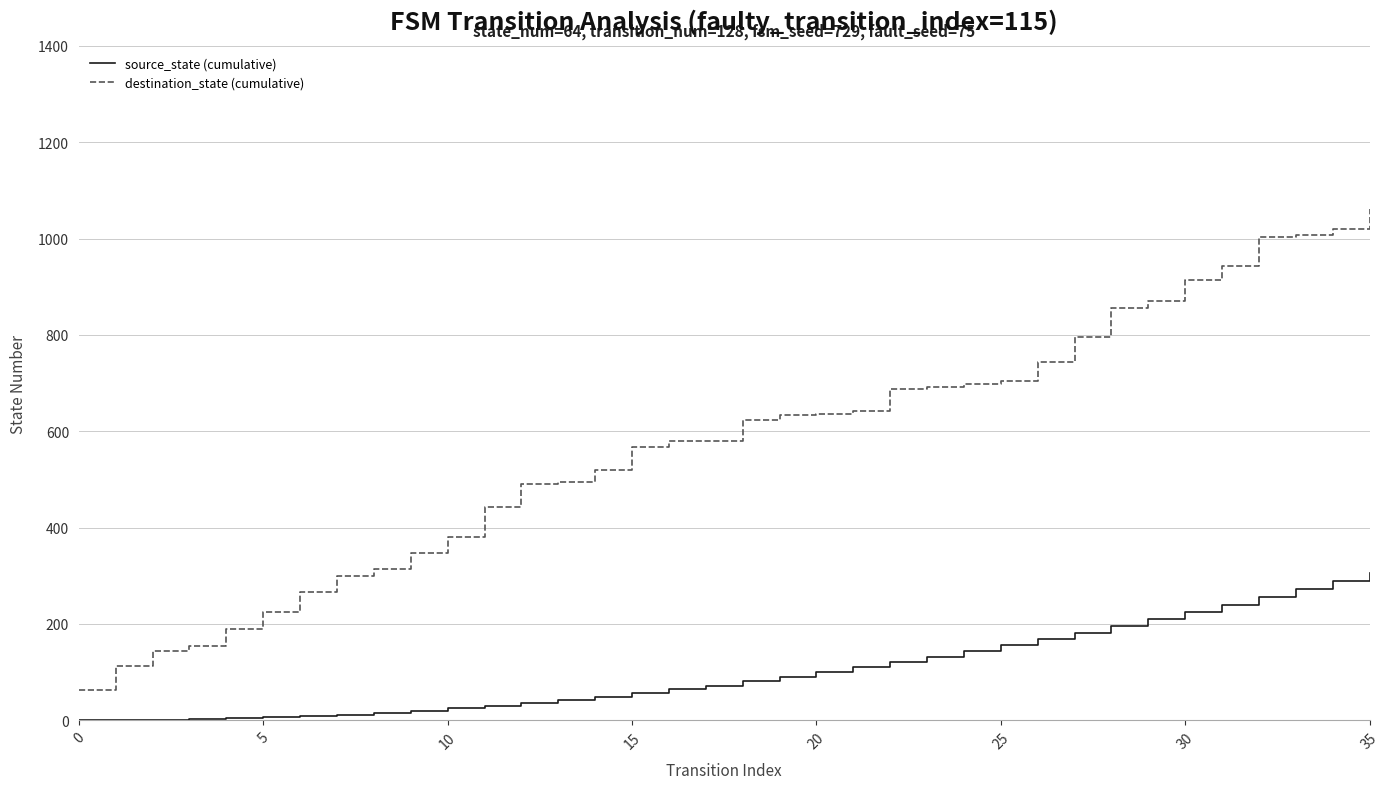

What is the maximum value for destination_state (cumulative)?

1061